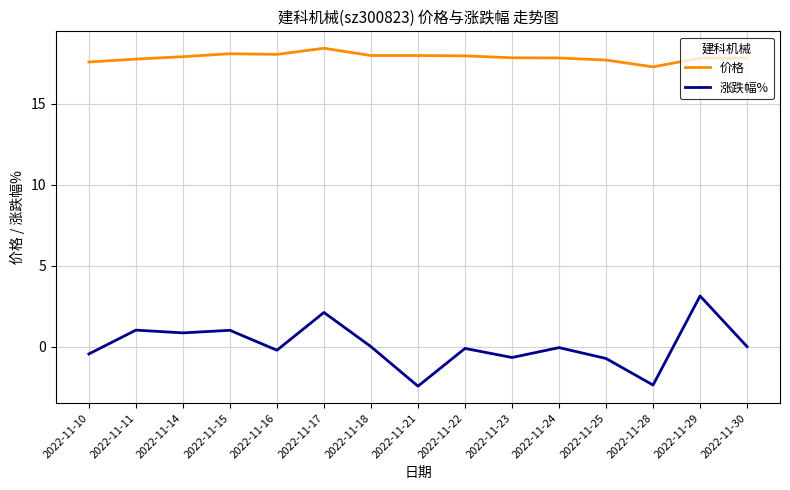

What is the total value across all series at 2022-11-25?

17.0